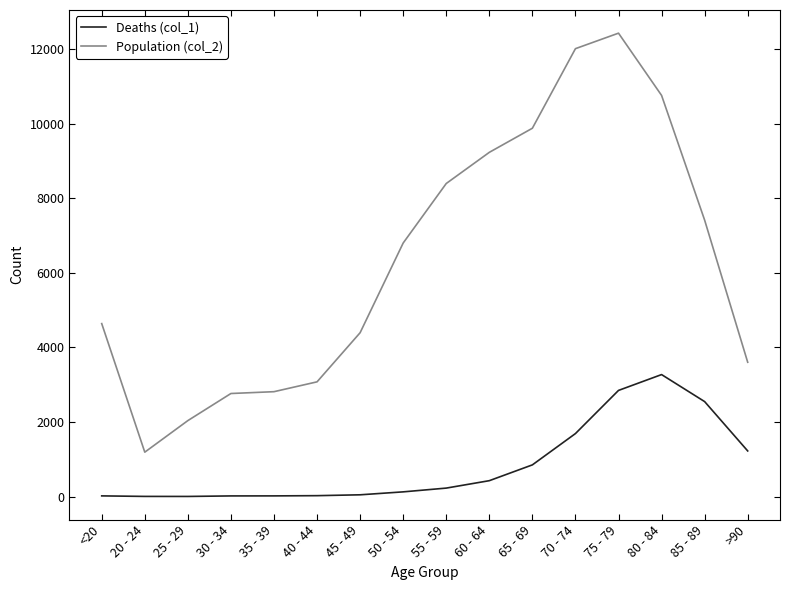

Which series has the largest total across all categories?

Population (col_2)